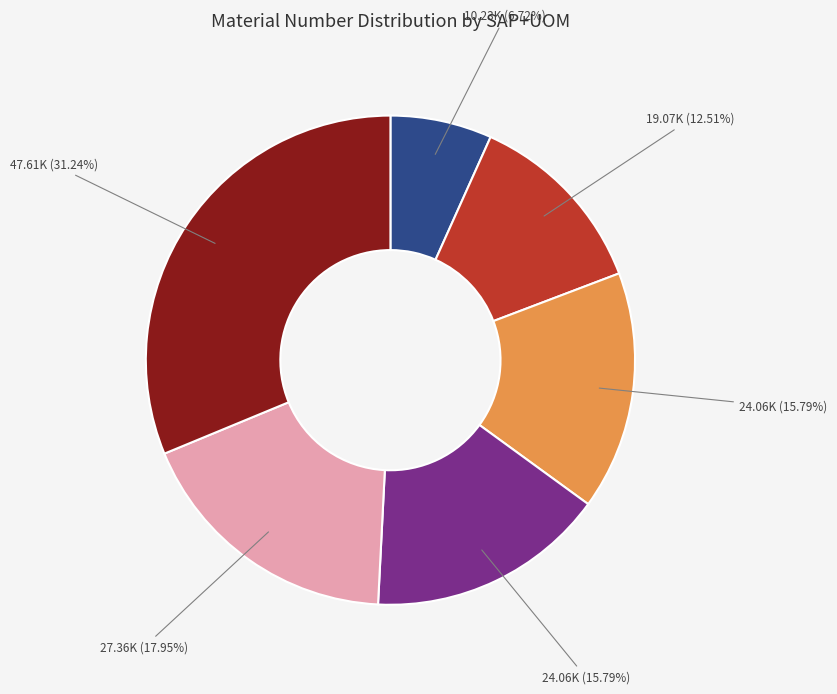

Is there a majority slice in this chart?

No